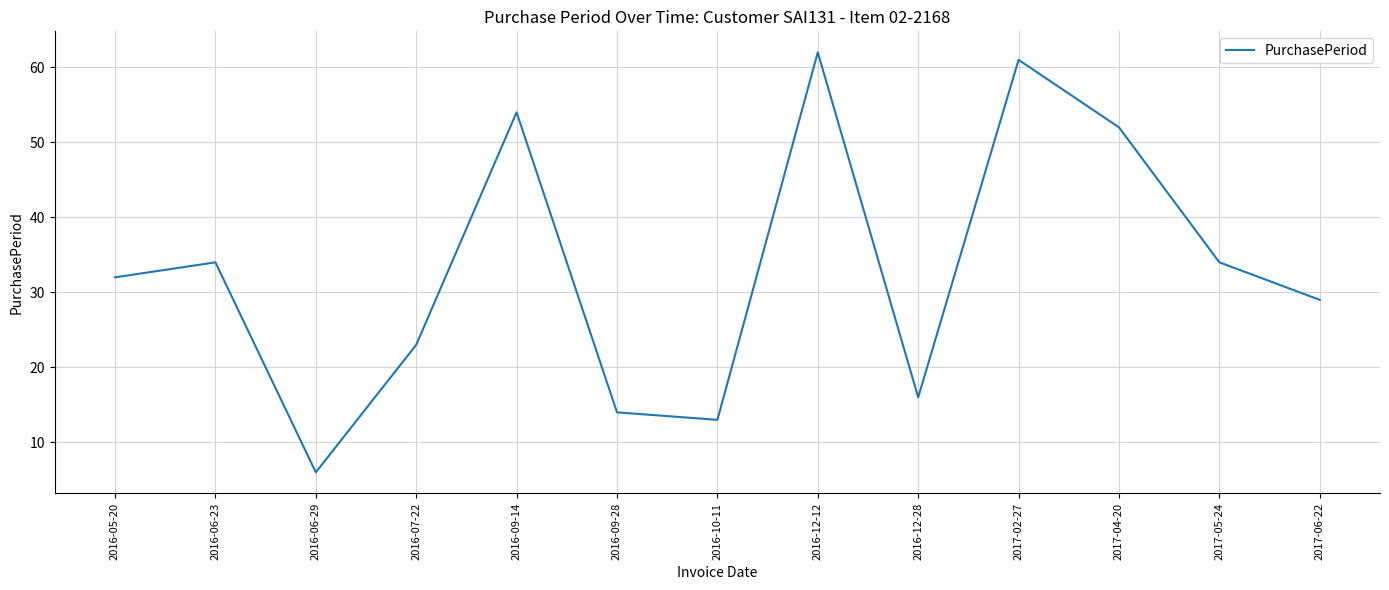

Reading left to right, transcribe all the data shown in this chart.

2016-05-20=32	2016-06-23=34	2016-06-29=6	2016-07-22=23	2016-09-14=54	2016-09-28=14	2016-10-11=13	2016-12-12=62	2016-12-28=16	2017-02-27=61	2017-04-20=52	2017-05-24=34	2017-06-22=29